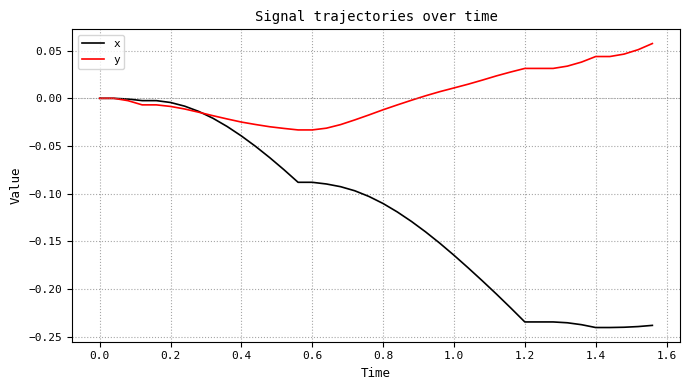

List the series in order of their overall mean, highest first.

y, x